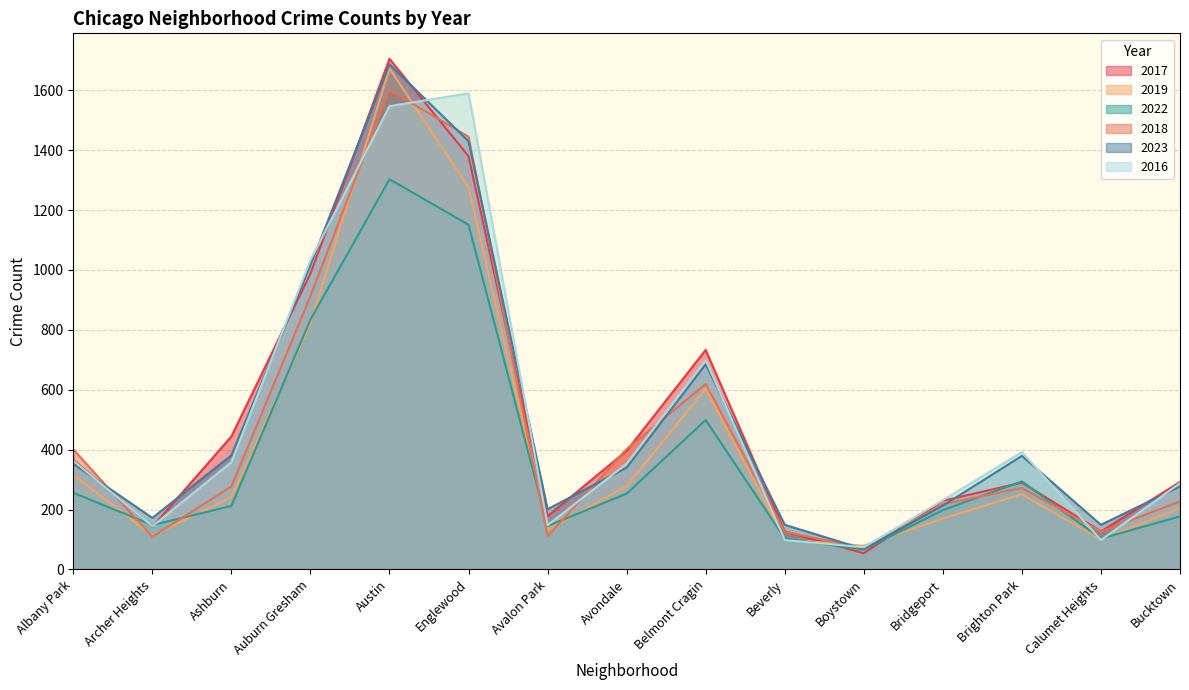

What is the spread (max minus min) of values at Albany Park?

145